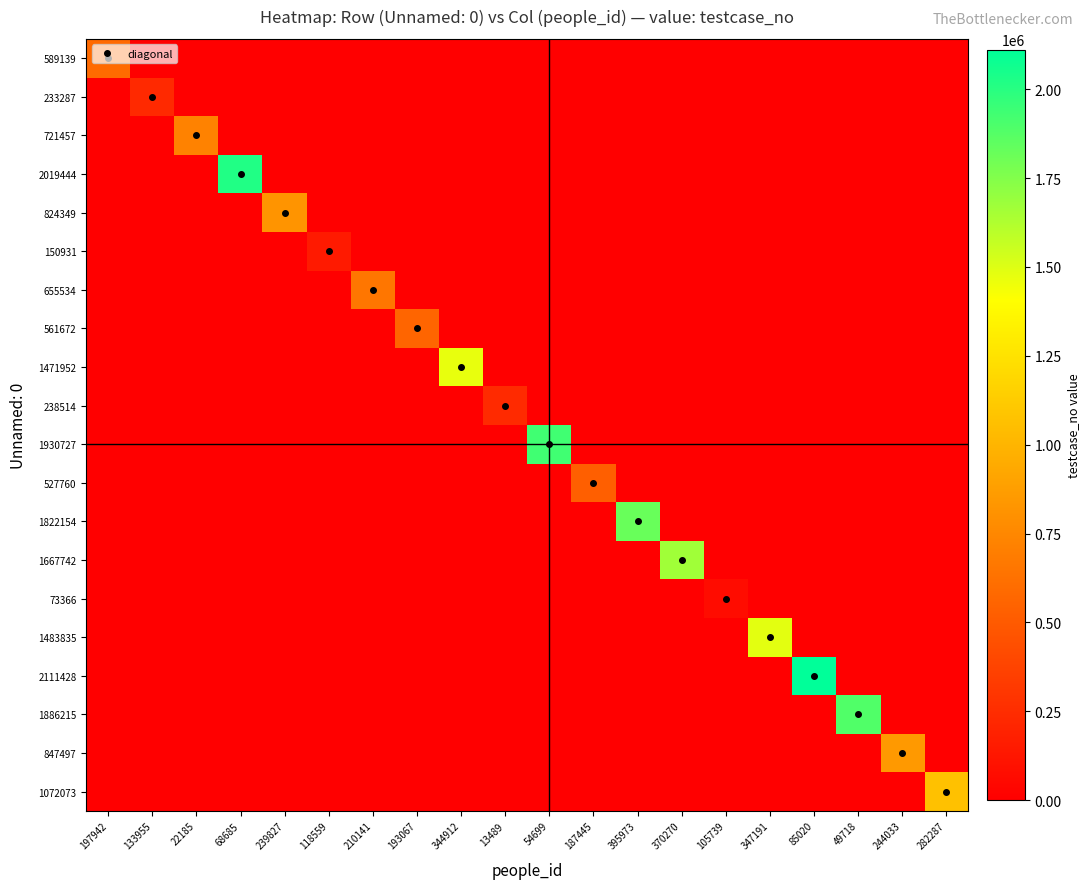

What is the total value across all series at 347191?

1483836